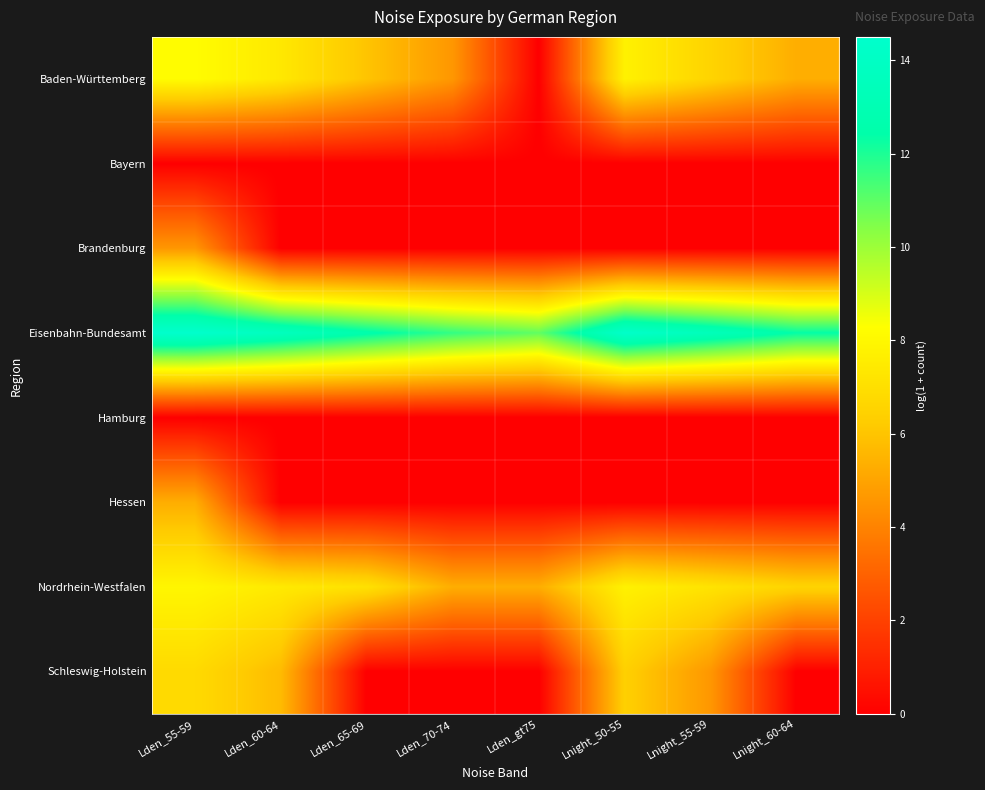

Count the number of data series in this chart.

8